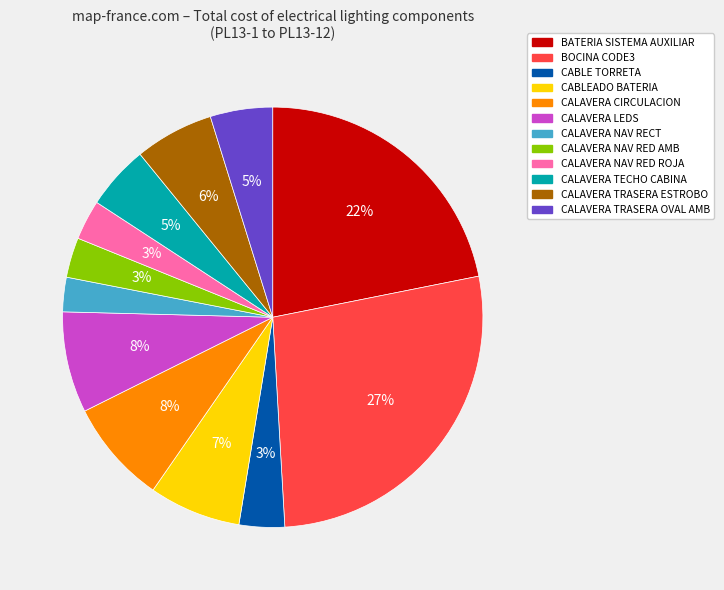

How many slices are in this pie chart?

12